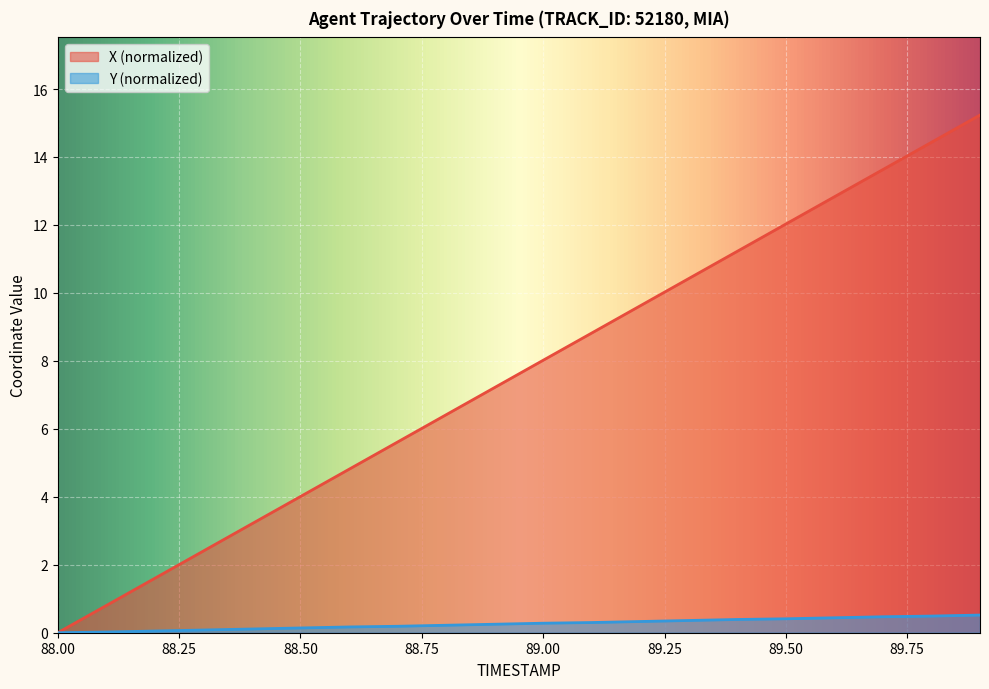

The Y series shows 0.5 at 89.7. True or false?

True